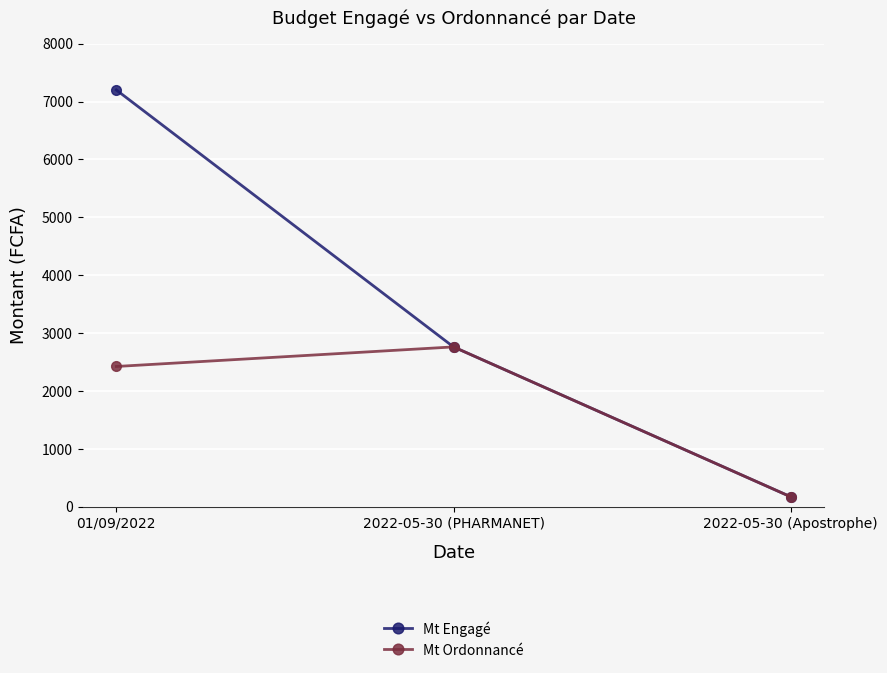

How many data points in Mt Engagé are above 2759?

2